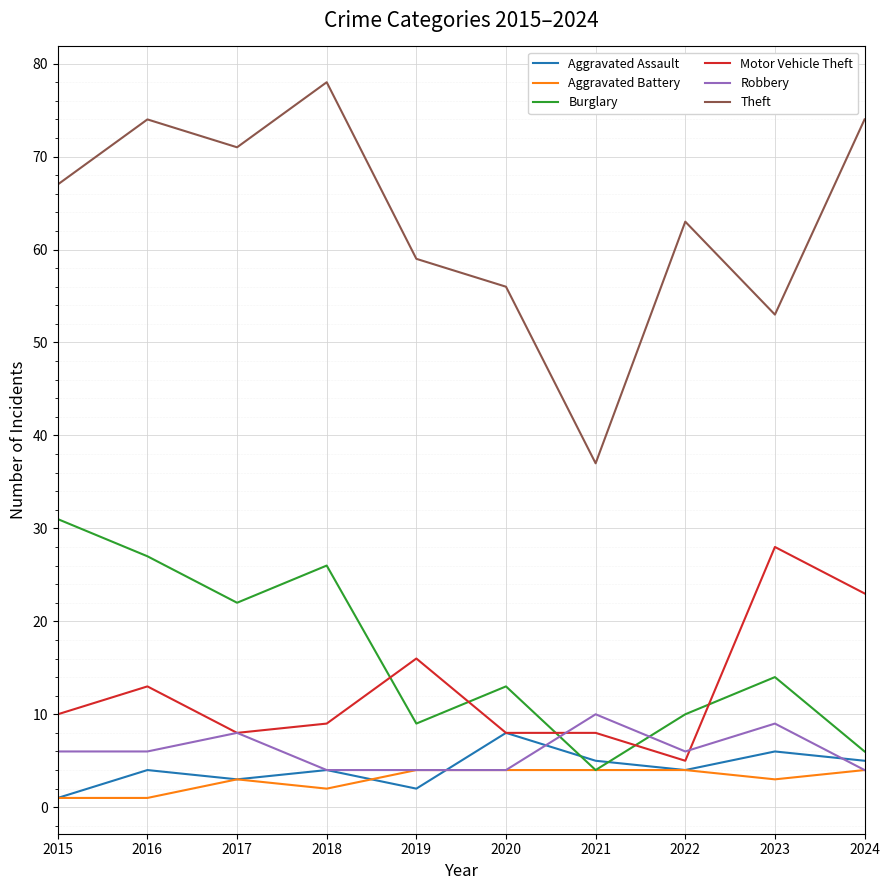

Which category has the highest value in the Aggravated Assault series?

2020